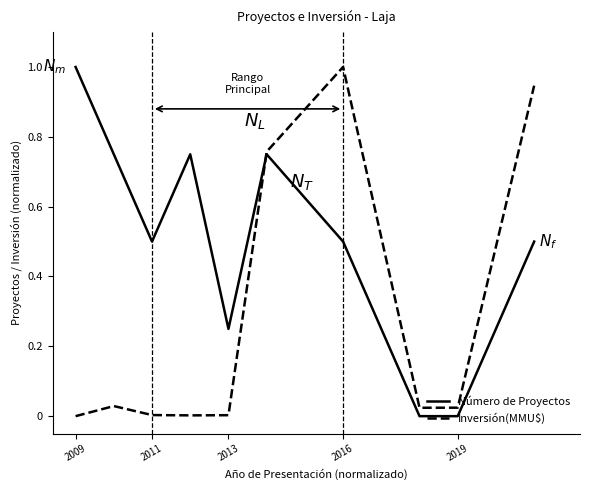

Rank the series by their average value, from lowest to highest.

Inversión(MMU$), Número de Proyectos